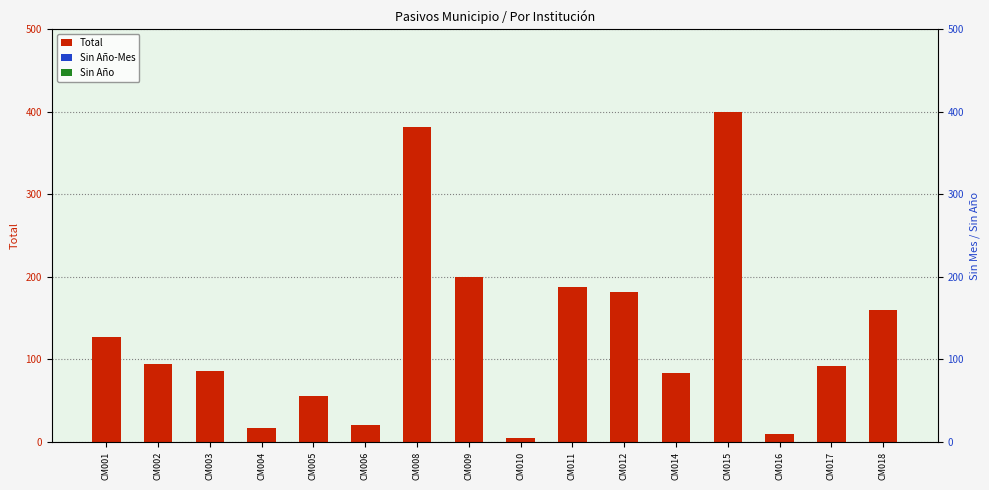

Reading left to right, what are all the values shown in this chart?

Total: 127	94	86	17	56	20	381	200	5	188	182	83	400	10	92	160
Sin Año-Mes: 0	0	0	0	0	0	0	0	0	0	0	0	0	0	0	0
Sin Año: 0	0	0	0	0	0	0	0	0	0	0	0	0	0	0	0